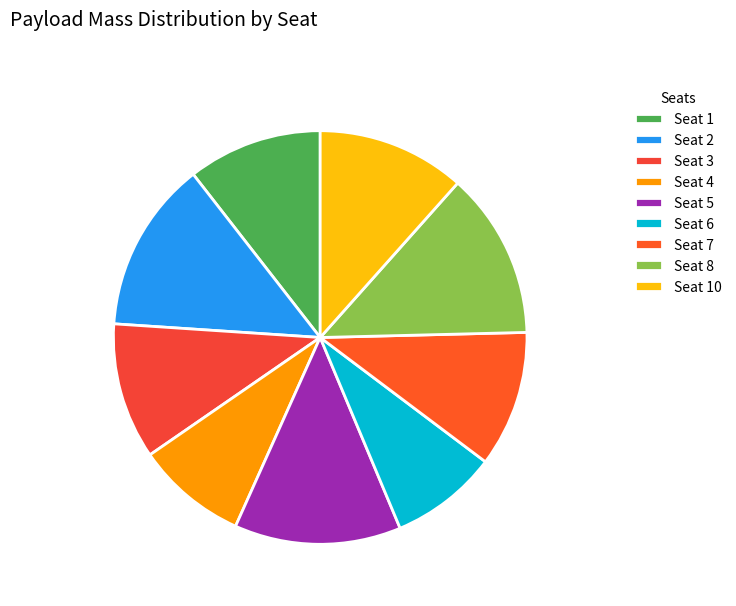

Count the number of slices in the pie.

9